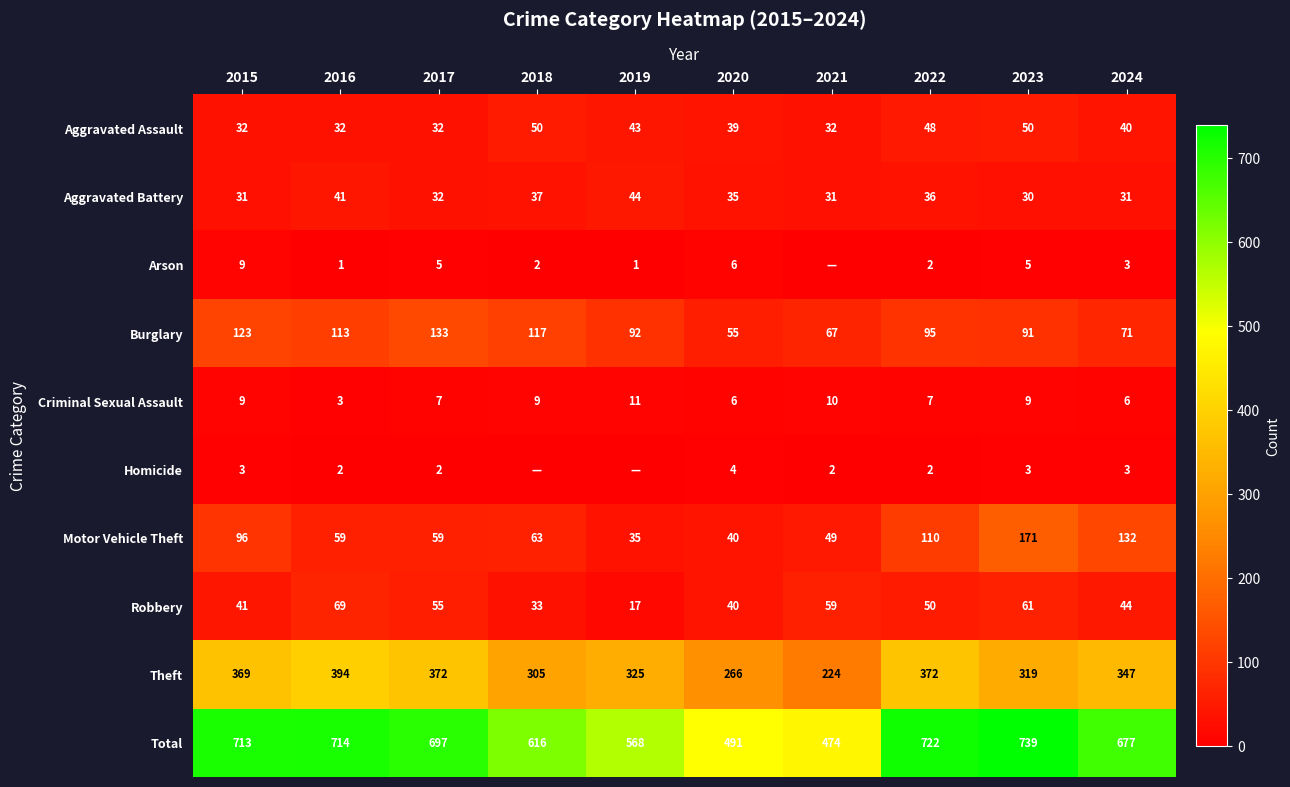

At how many categories does at least one series exceed 190?

10